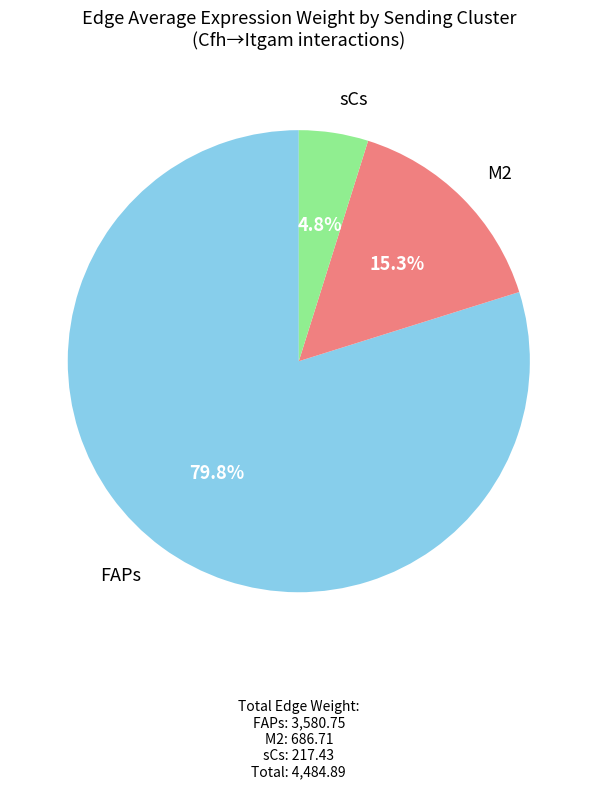

Is there any slice that represents more than half of the pie?

Yes